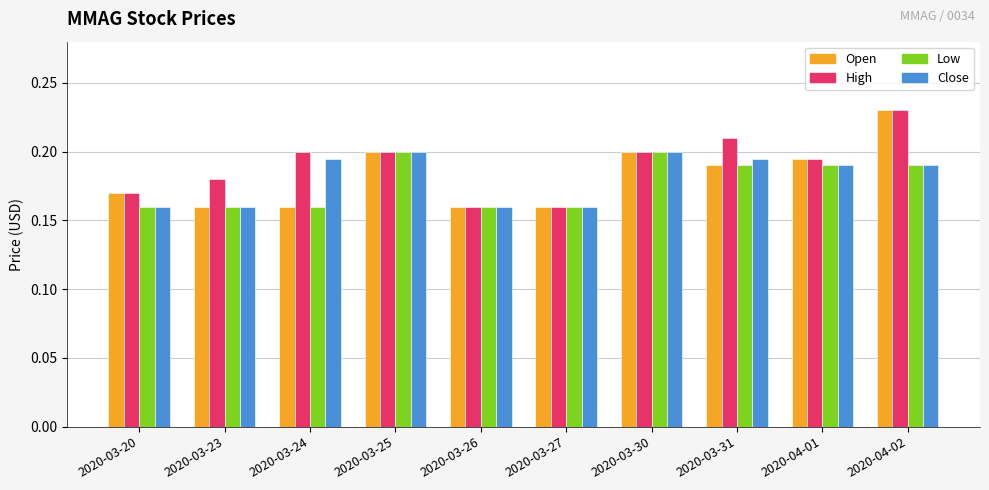

What is the total value across all series at 2020-03-20?

0.7